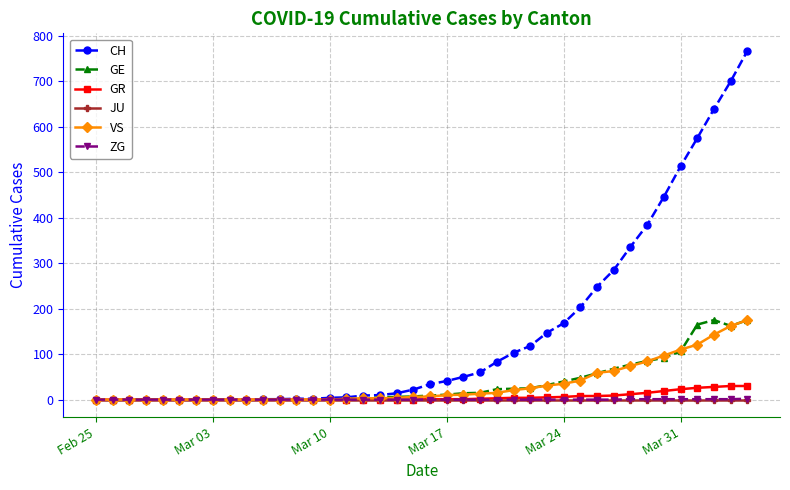

What is the maximum value shown in the chart?

767